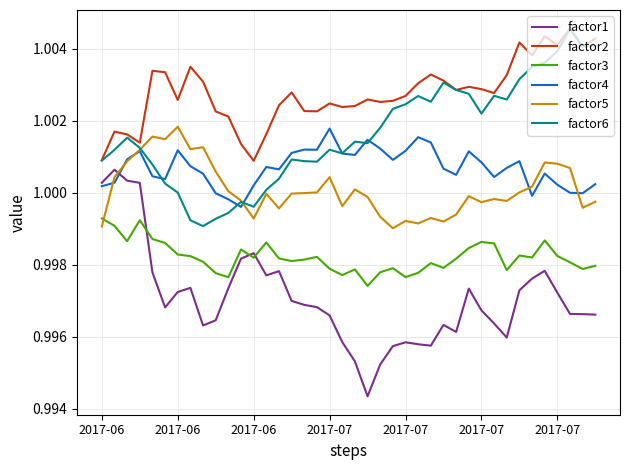

True or false: factor3 and factor2 cross at least once.

False